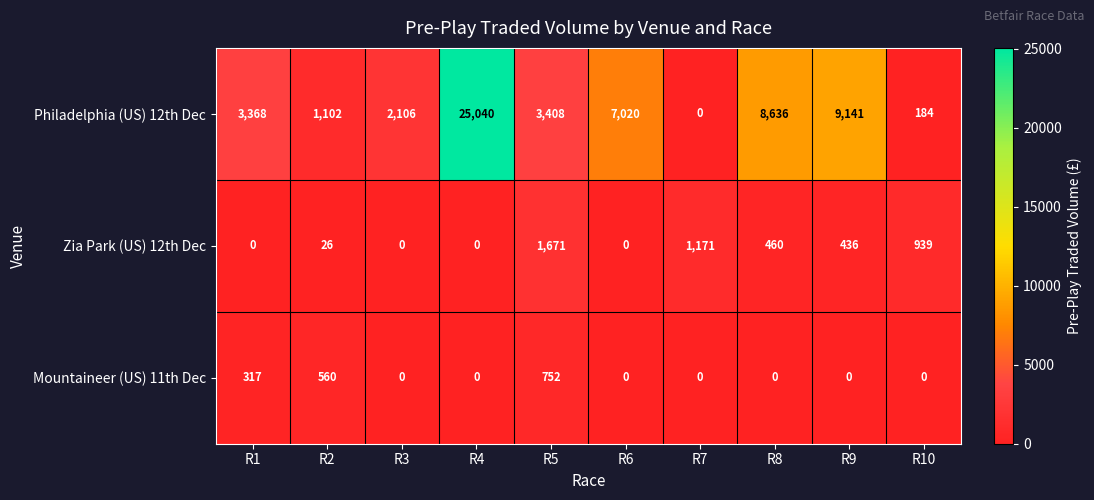

What is the difference between the maximum and minimum values in the Zia Park (US) 12th Dec series?

1671